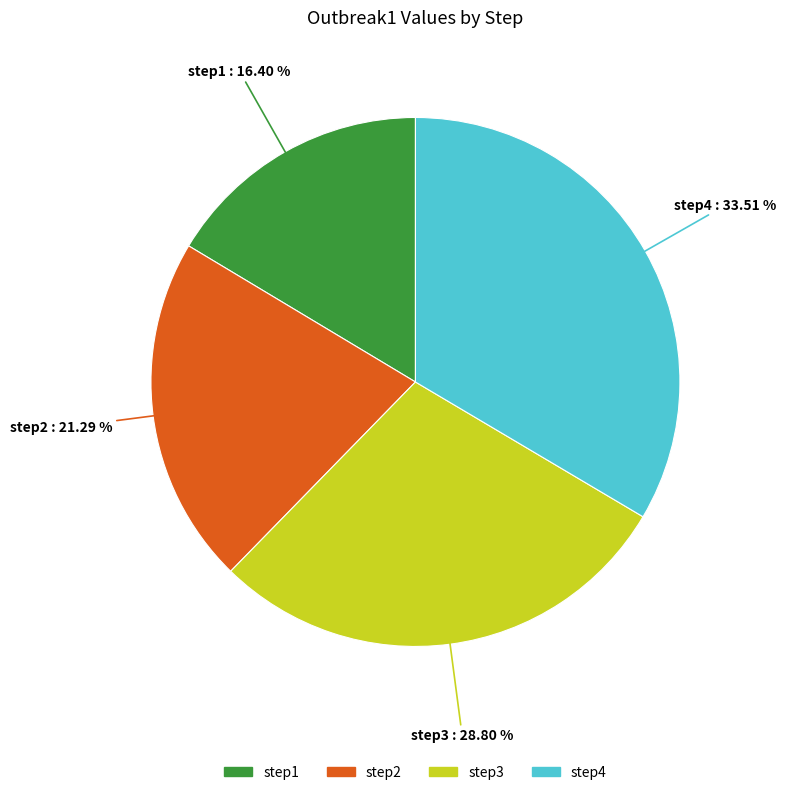

The step3 slice represents 21% of the pie. True or false?

False